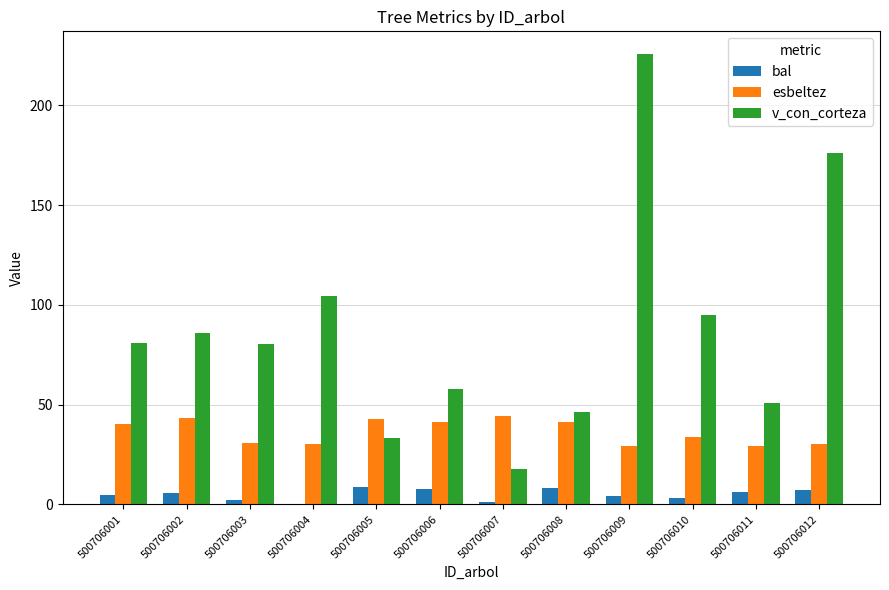

Which series changed the most between 500706001 and 500706005?

v_con_corteza